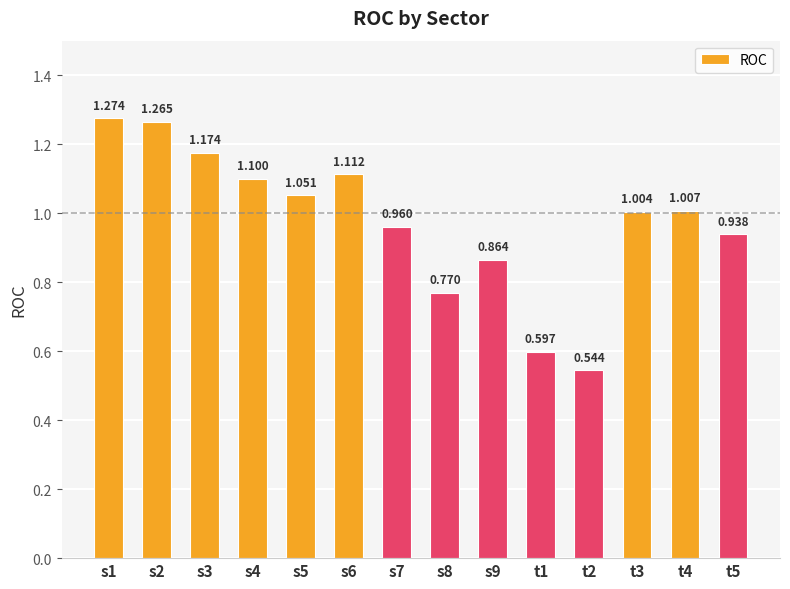

Reading right to left, what are all the values shown in this chart?

0.9	1.0	1.0	0.5	0.6	0.9	0.8	1.0	1.1	1.1	1.1	1.2	1.3	1.3